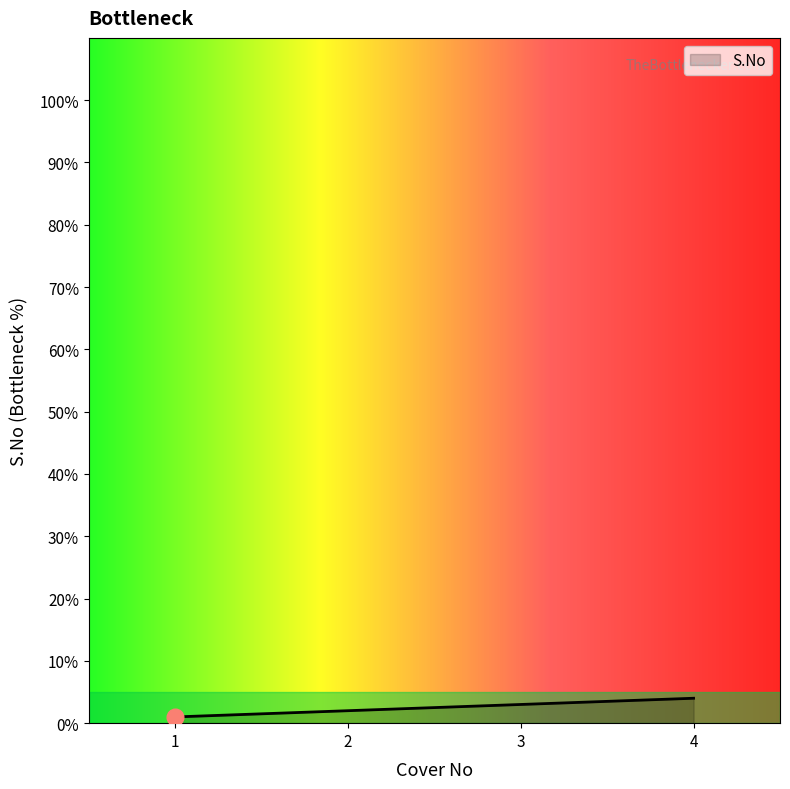

What is the greatest value displayed?

4.0